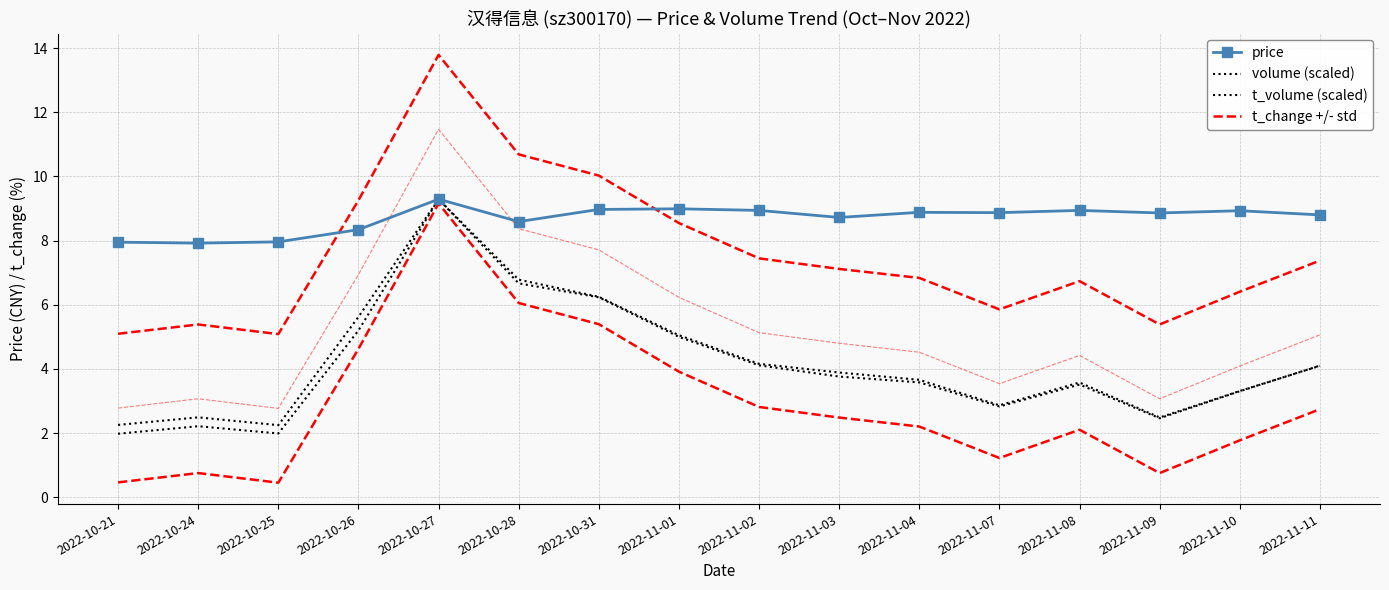

How many lines are shown in the chart?

4